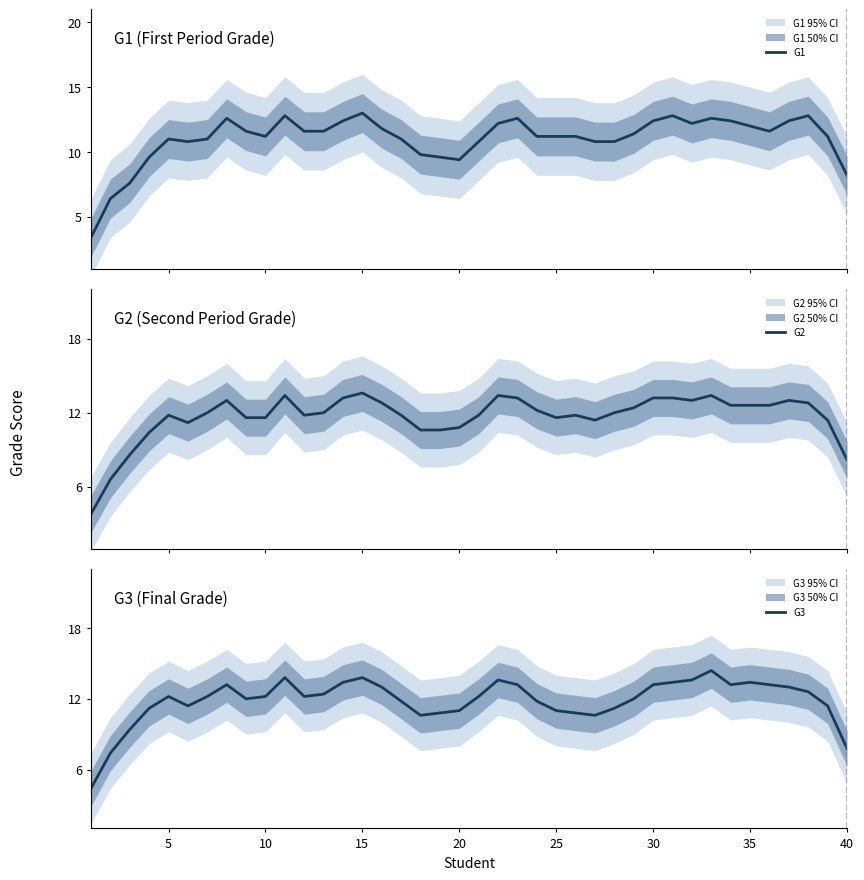

How many lines are shown in the chart?

3